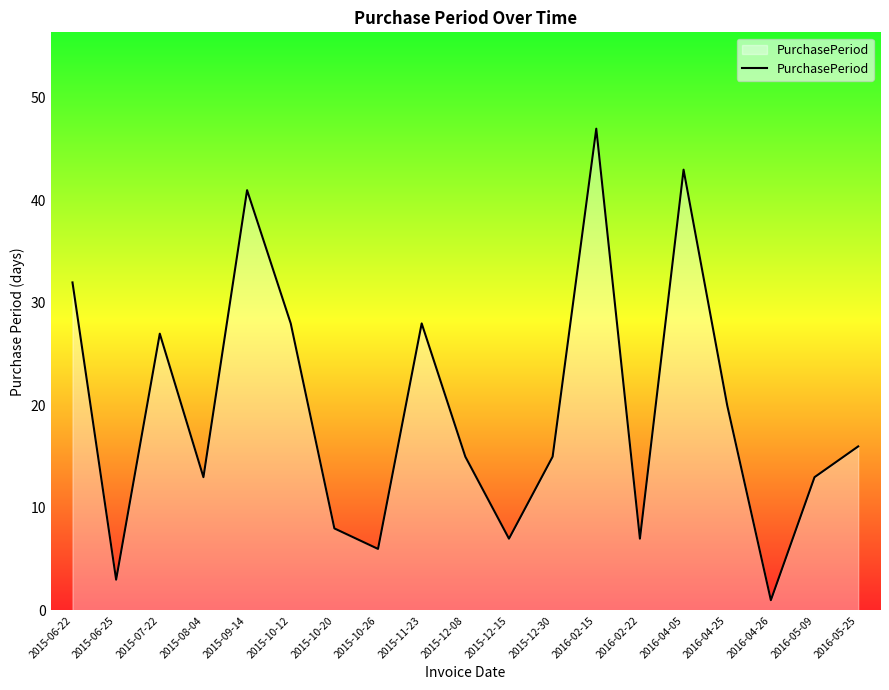

Is it true that the value at 2015-12-08 is 7?

False